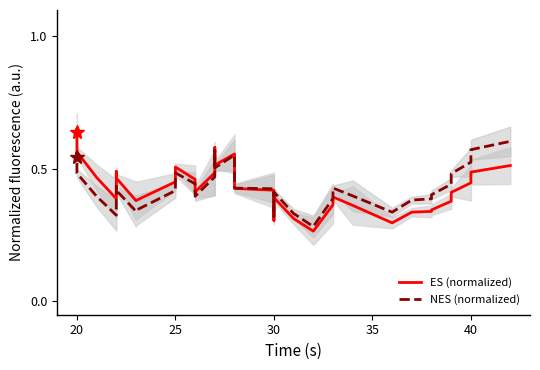

The value of NES (normalized) at 36 is 0.2. True or false?

False